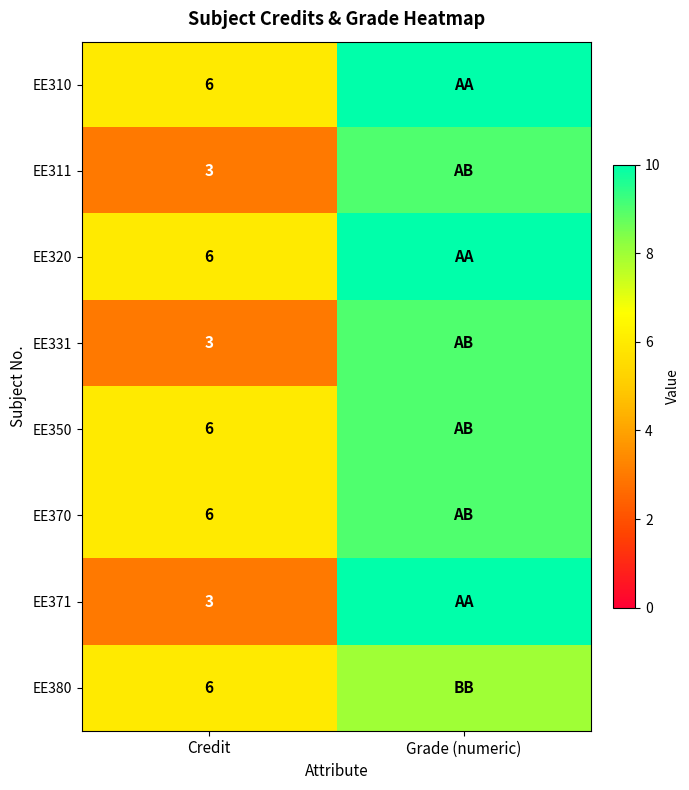

The value of EE371 at Credit is 2. True or false?

False